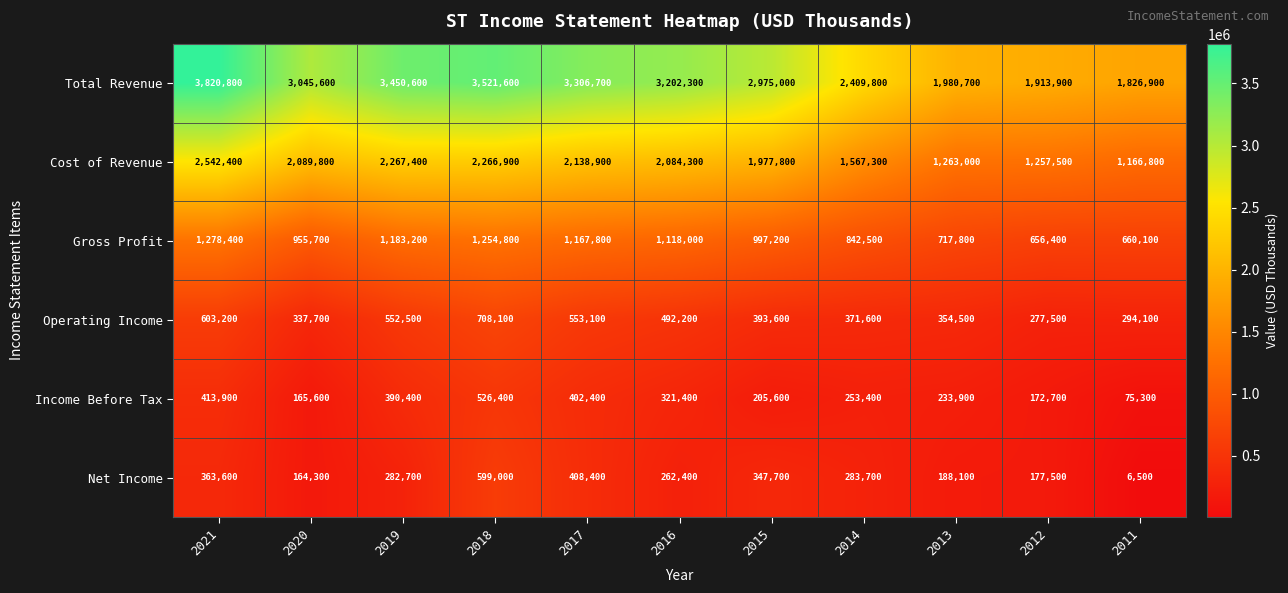

What is the sum of all Operating Income values?

4938100